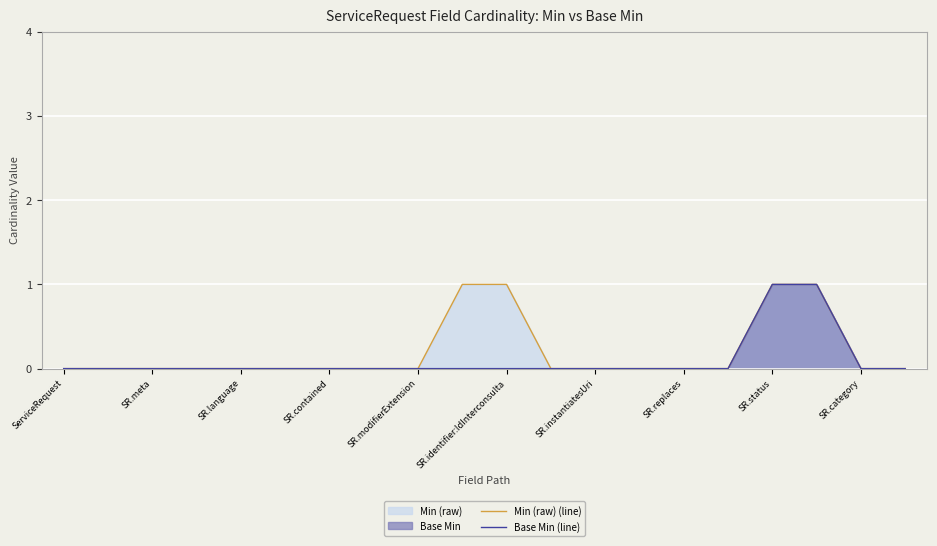

How many lines are shown in the chart?

2